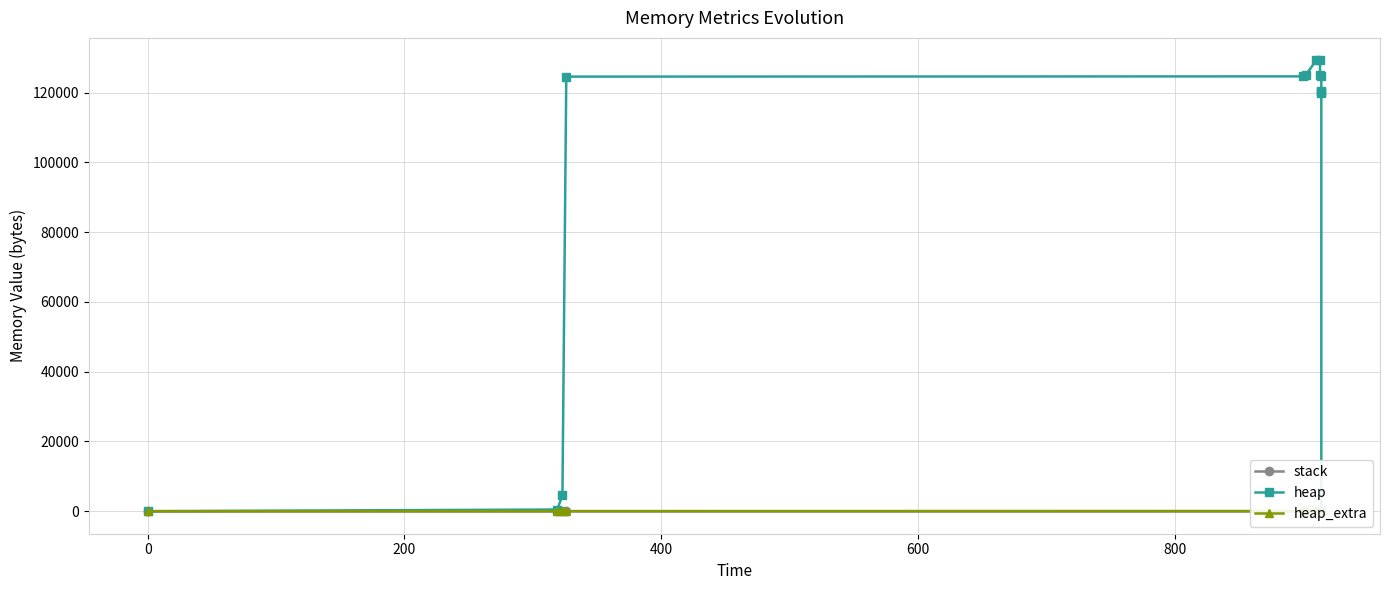

The heap_extra series shows 8 at 200. True or false?

False